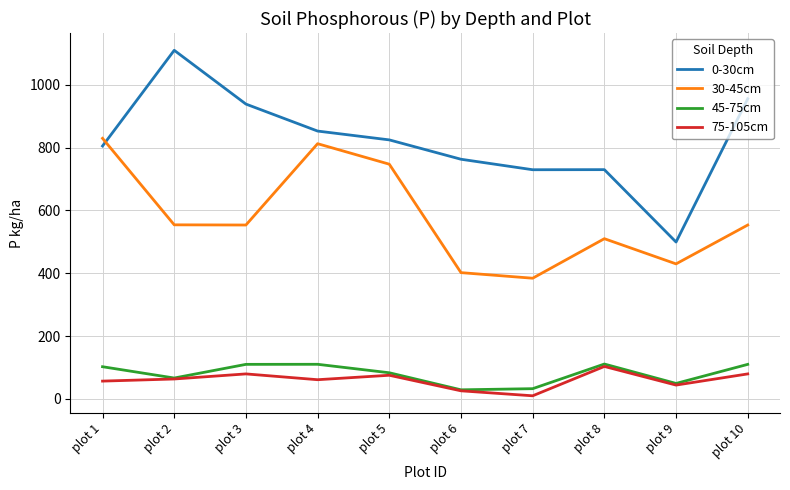

True or false: 30-45cm and 45-75cm intersect in this chart.

False